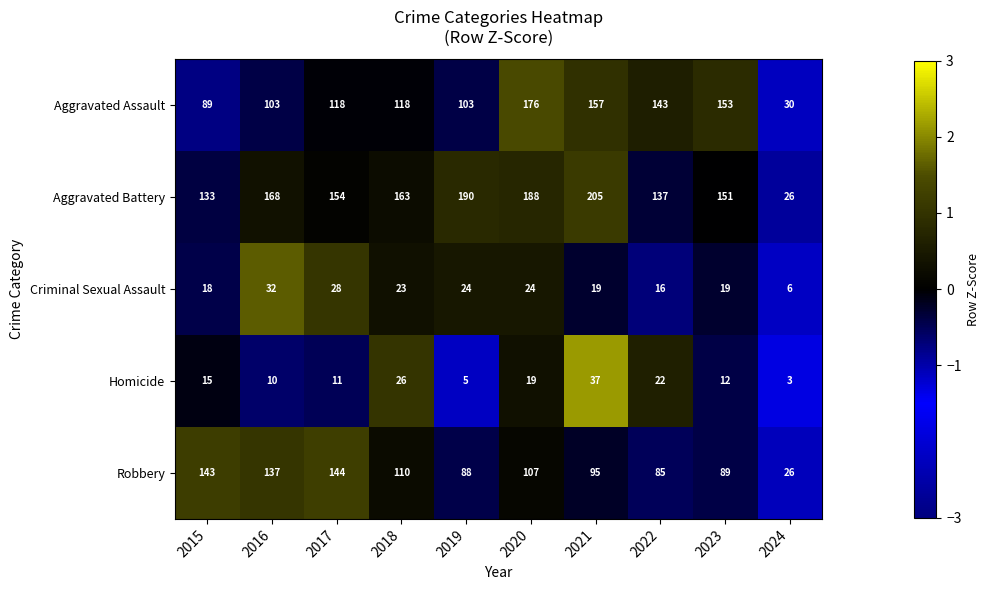

Between 2015 and 2020, which series saw the biggest shift?

Aggravated Assault